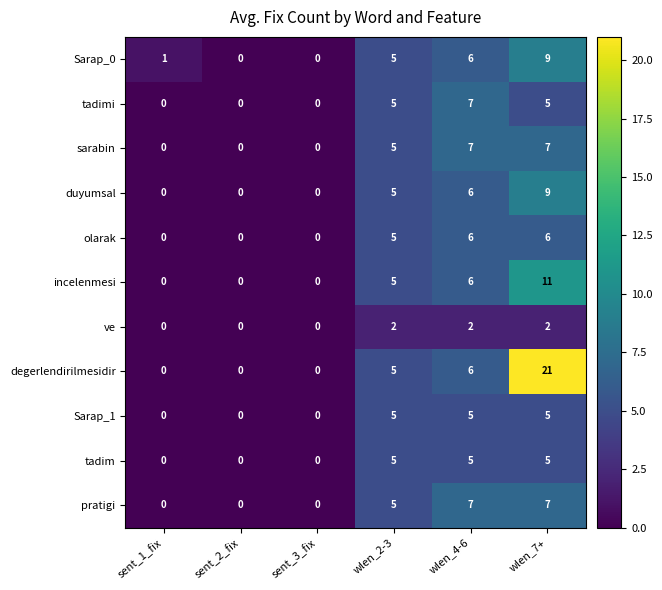

The tadim series shows -3 at sent_1_fix. True or false?

False